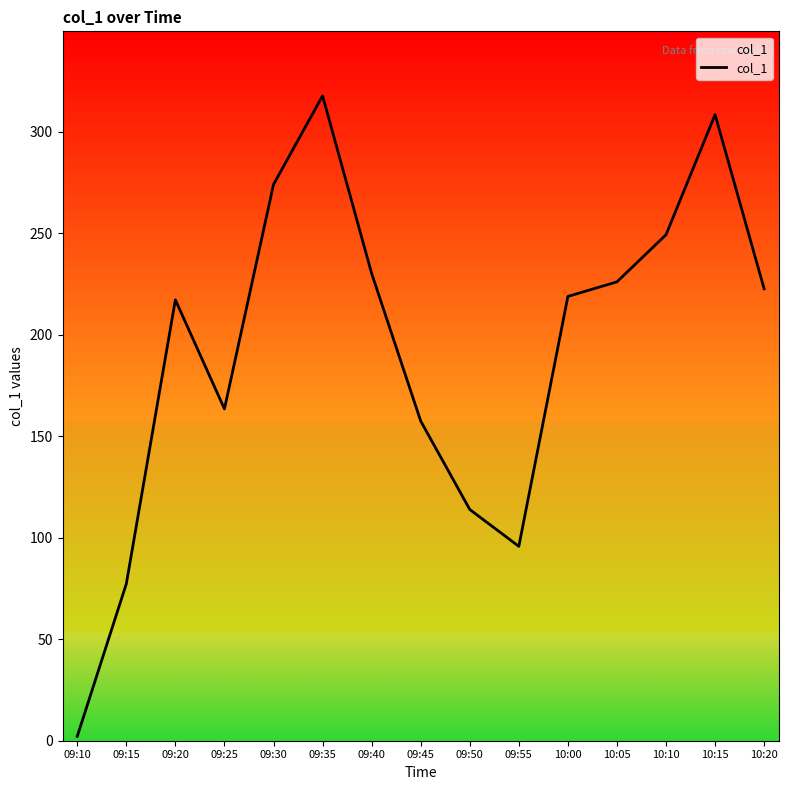

What is the change in value from 09:15 to 09:25?

+86.2